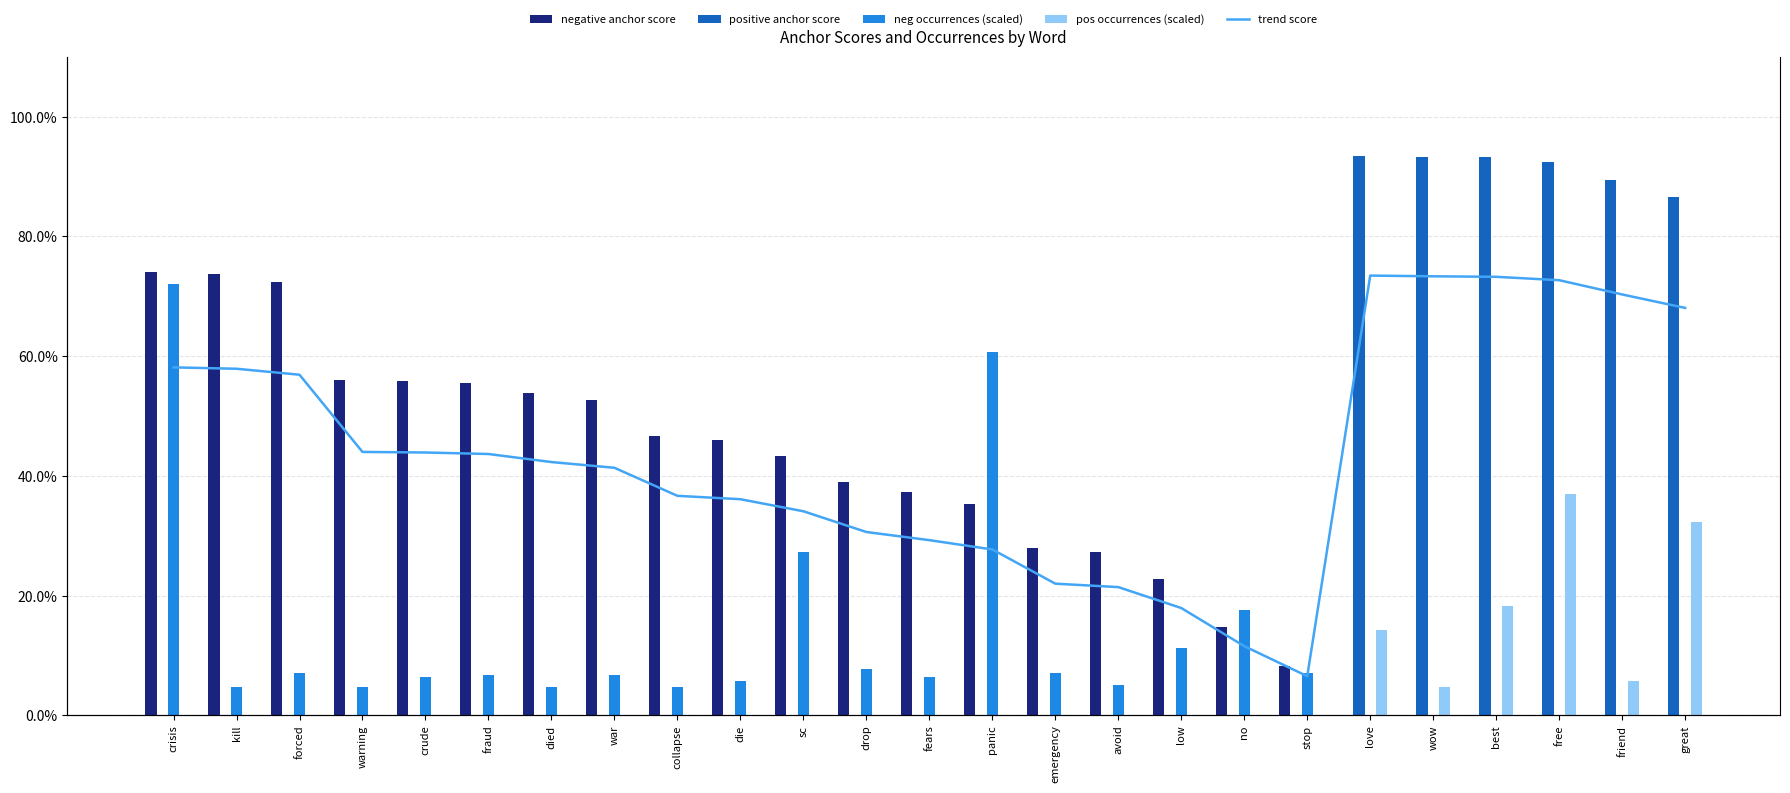

How many positive values does the positive anchor score series have?

6